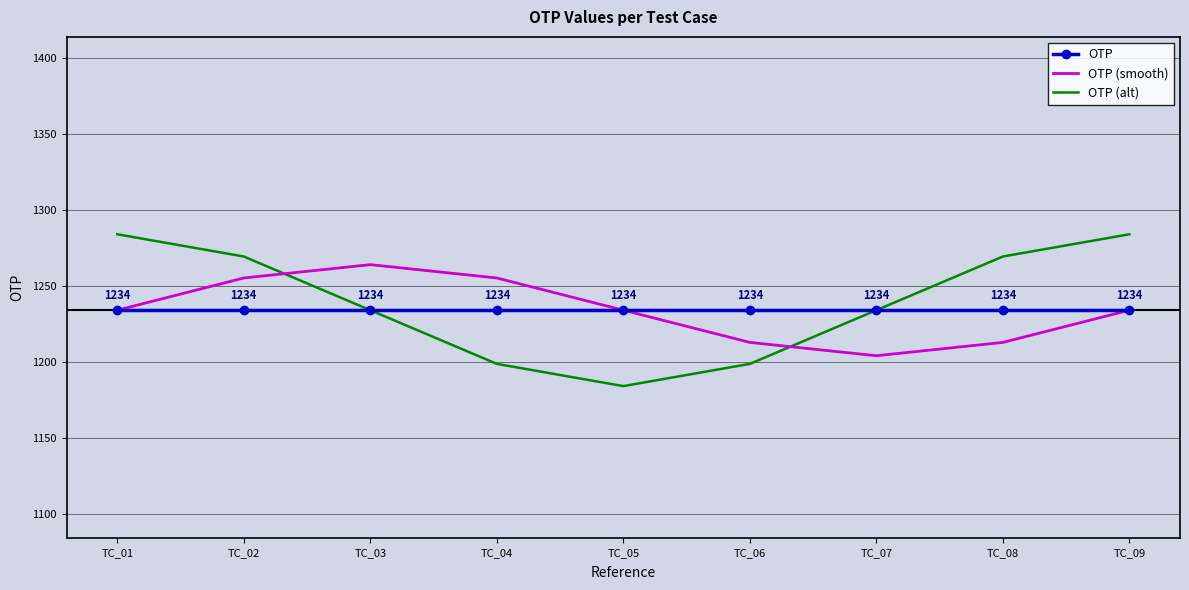

What are all the series names shown in the legend?

OTP, OTP (smooth), OTP (alt)